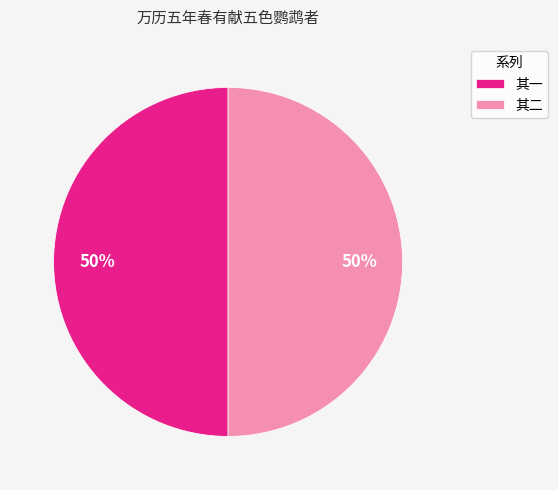

To the nearest percent, what portion does 其一 represent?

50%